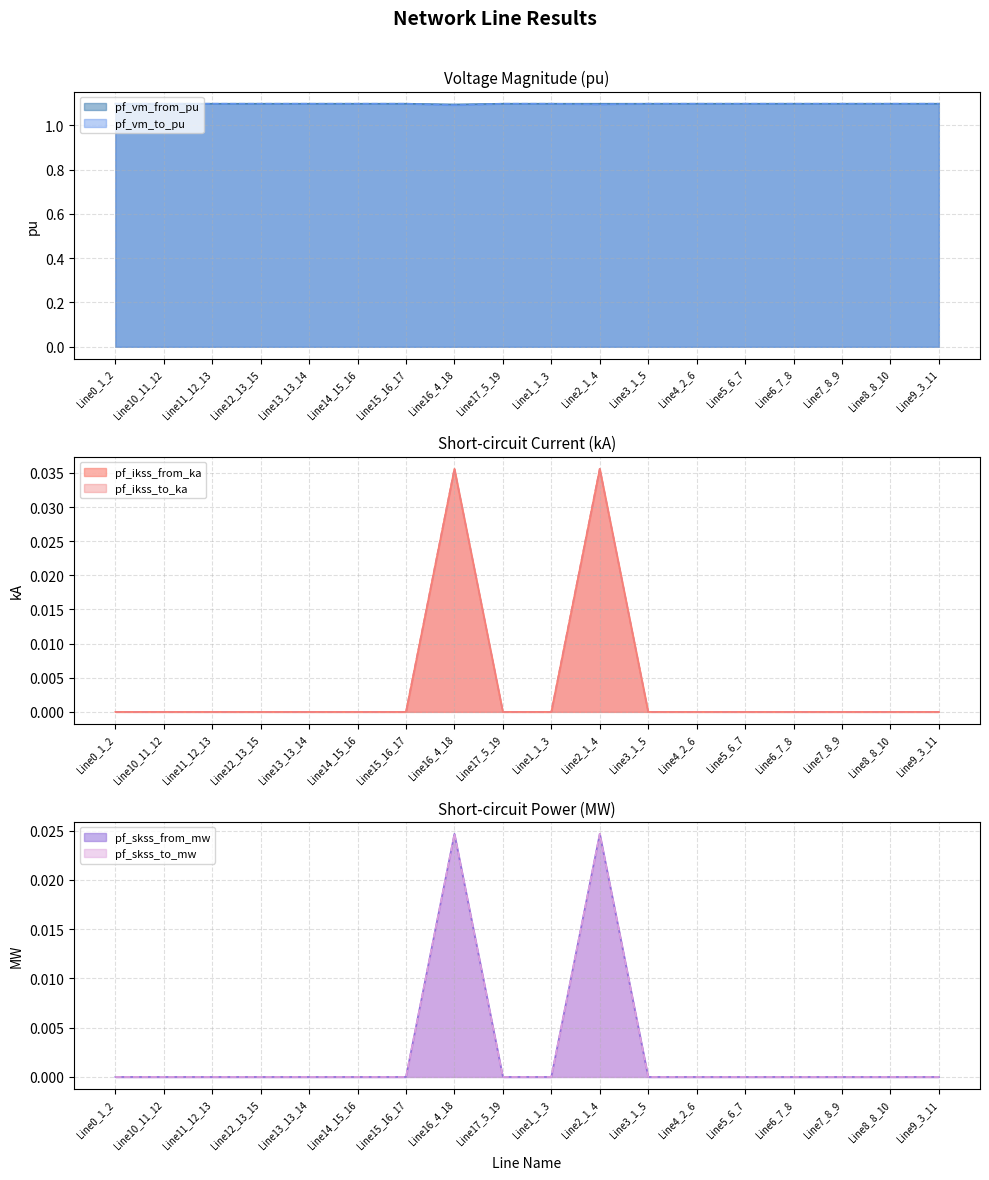

What is the label of the 18th point from the right?

Line0_1_2